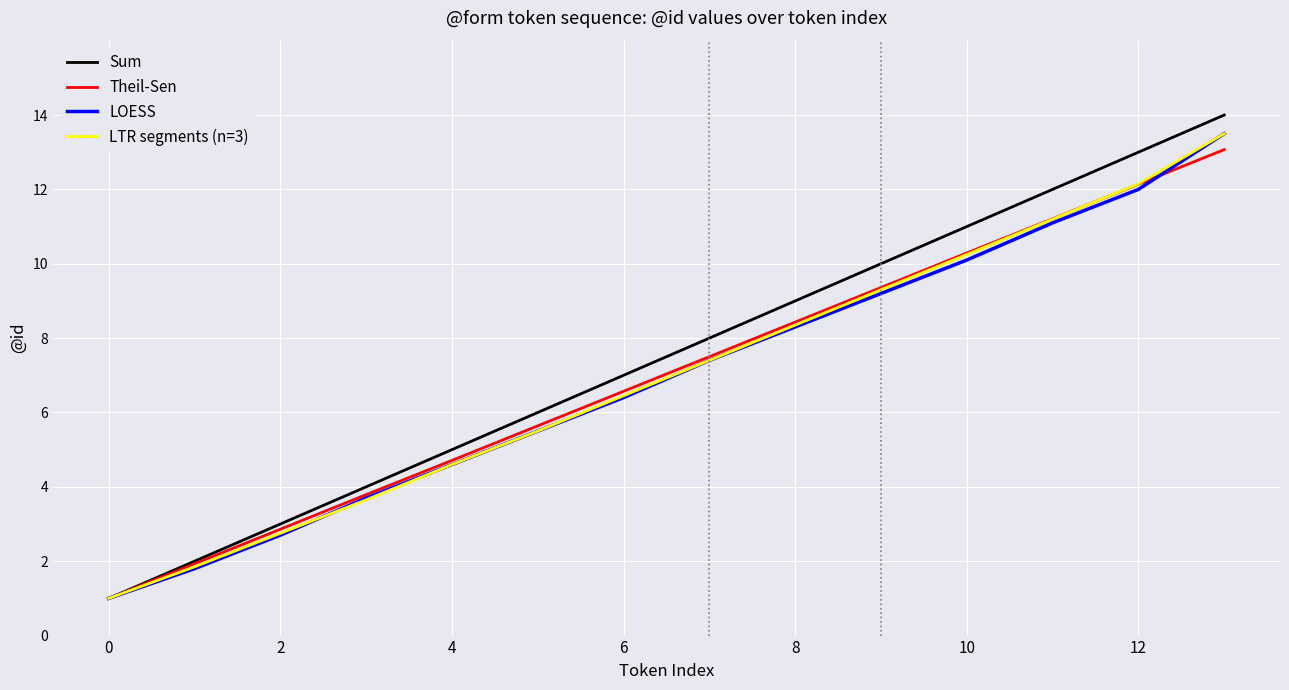

What is the maximum value shown in the chart?

14.0